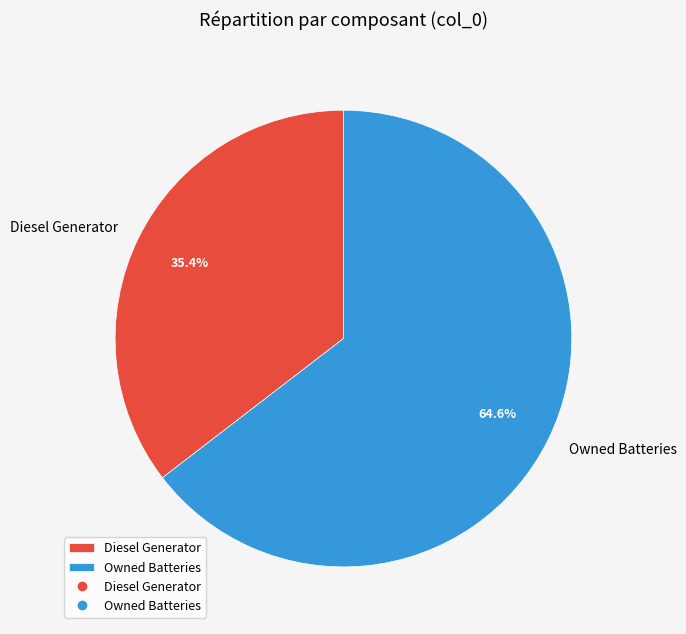

What percentage is the Diesel Generator slice, to the nearest percent?

35%